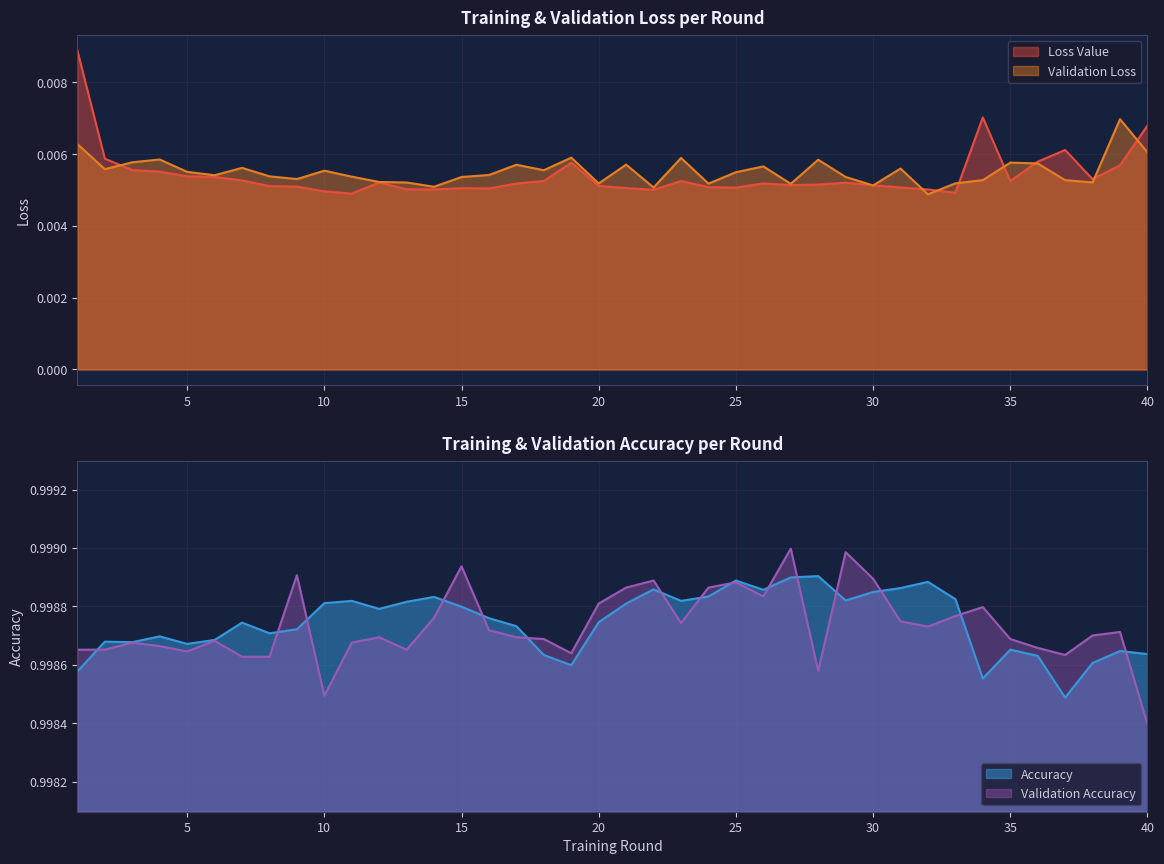

What is the sum of the Accuracy values at 10 and 33?

2.0